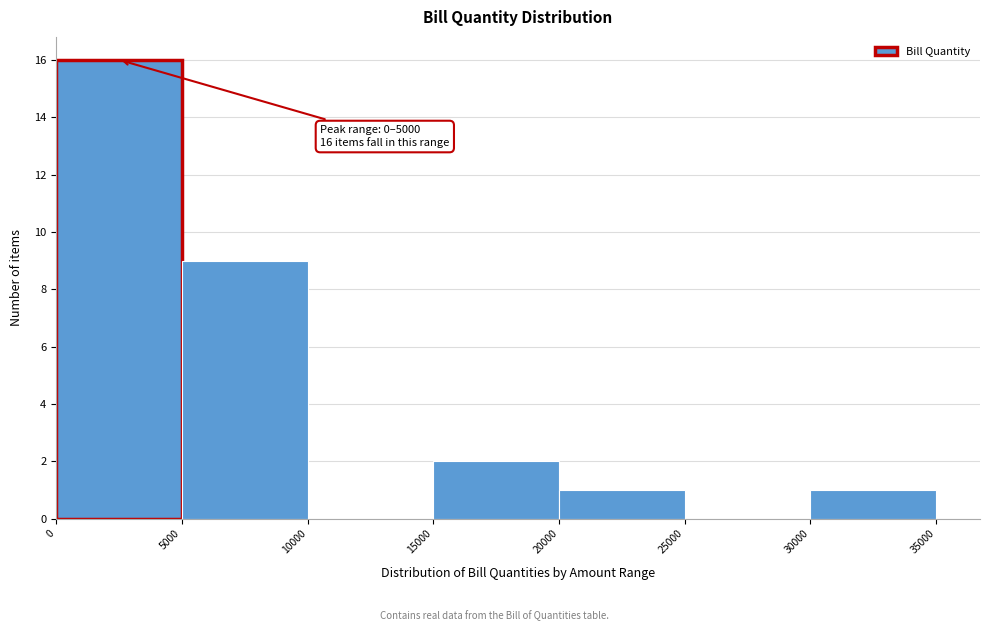

Which range on the x-axis has the tallest bar?

0 to 5000